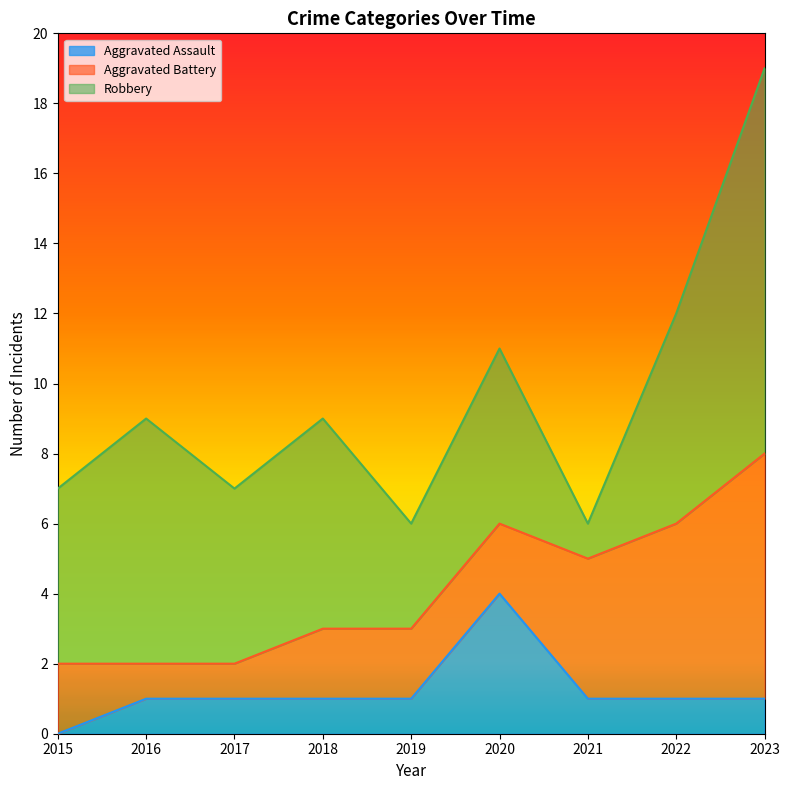

After their last crossing, which series has the higher values: Aggravated Battery or Aggravated Assault?

Aggravated Battery